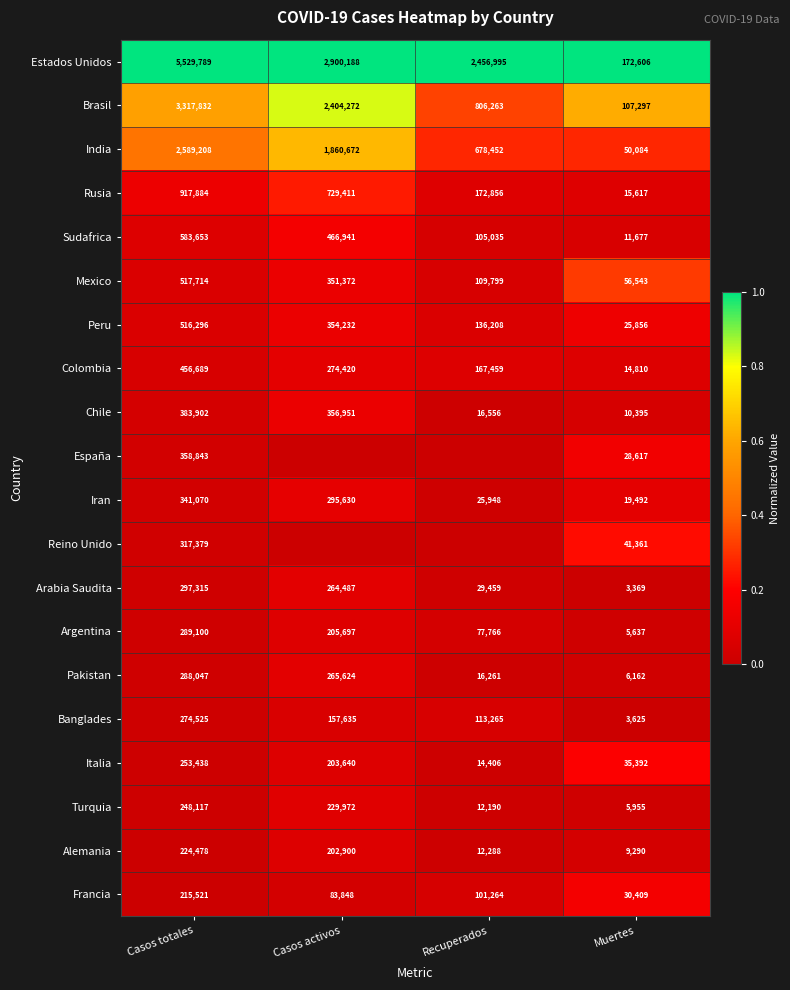

What is the lowest value of the Italia series?

14406